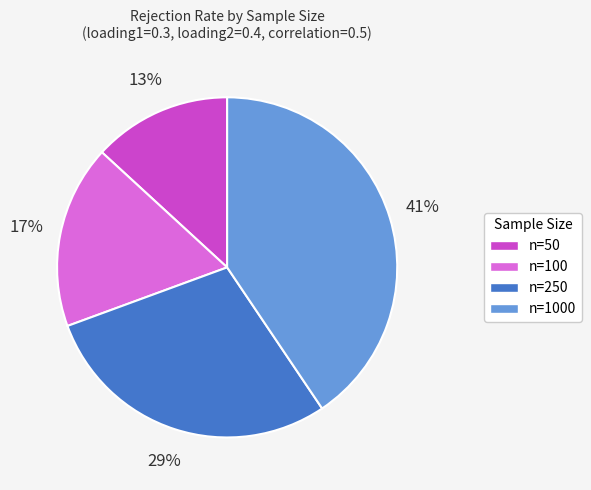

Between n=50 and n=100, which is larger?

n=100